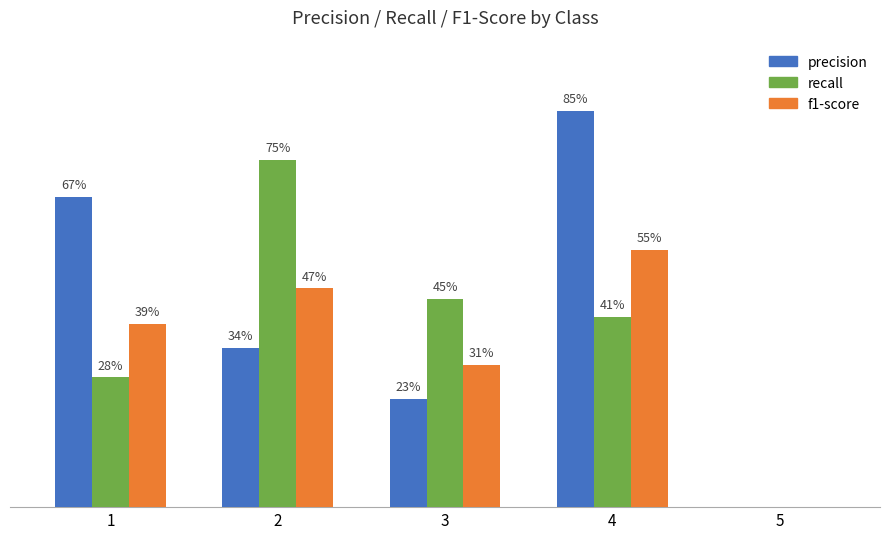

Is the value of precision at 3 greater than the value of recall at 1?

No